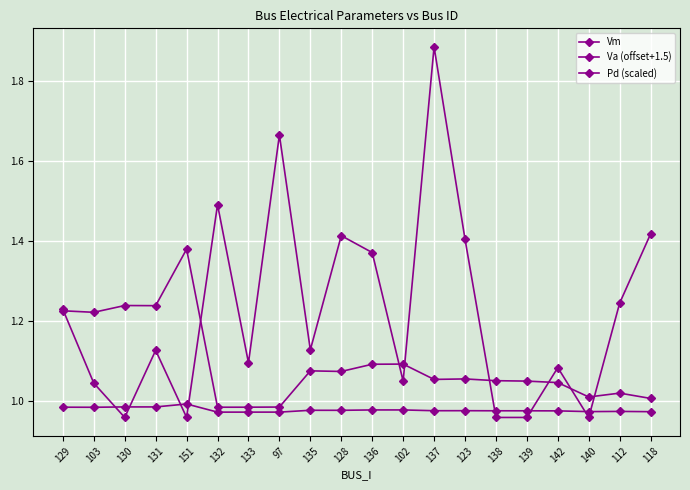

What is the highest value of the Vm series?

1.0